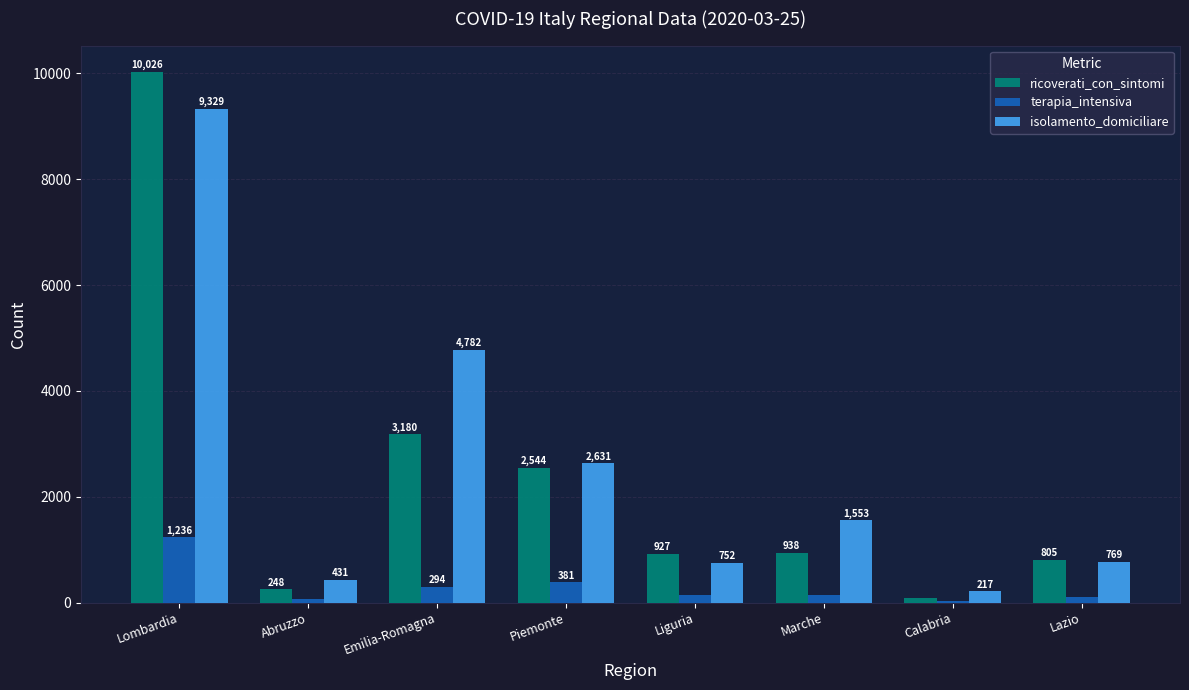

What is the average value of the terapia_intensiva series?

299